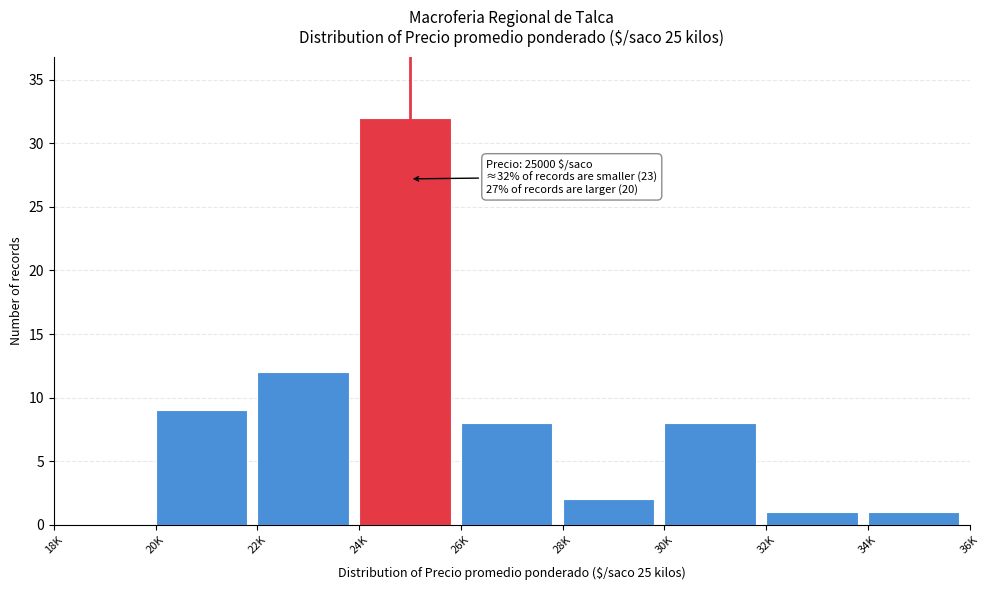

Reading left to right, what are all the values shown in this chart?

18K=0	20K=9	22K=12	24K=32	26K=8	28K=2	30K=8	32K=1	34K=1